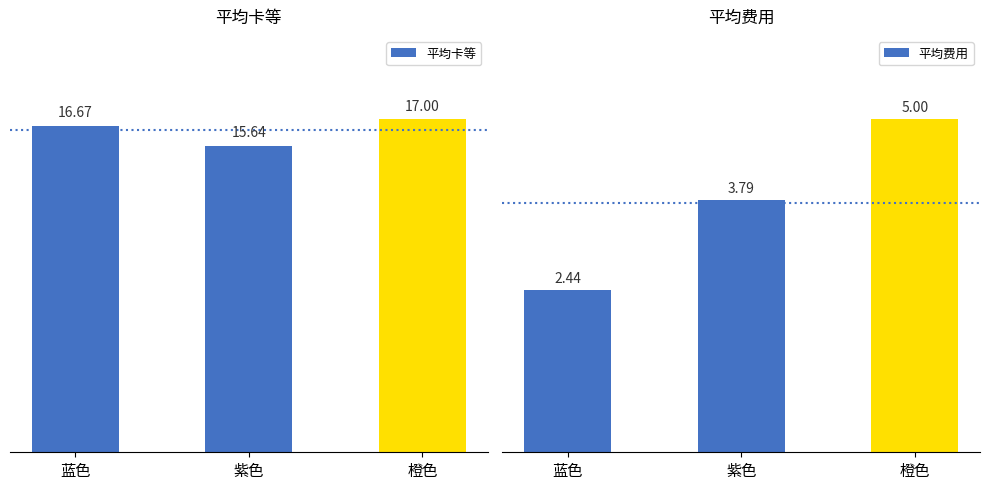

Which series has the largest range (max minus min)?

平均费用